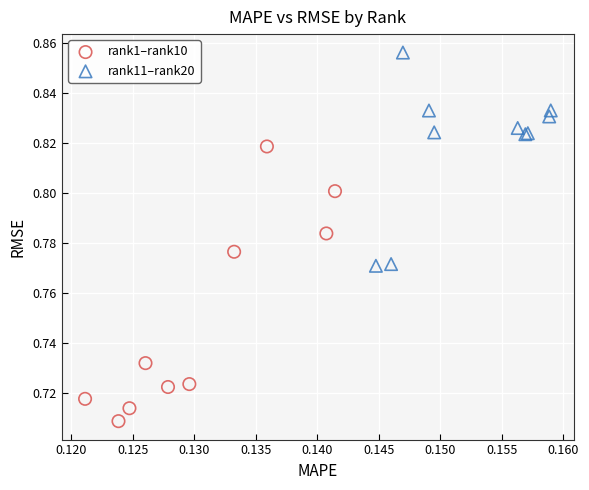

Which series contains the lowest Y value?

rank1–rank10